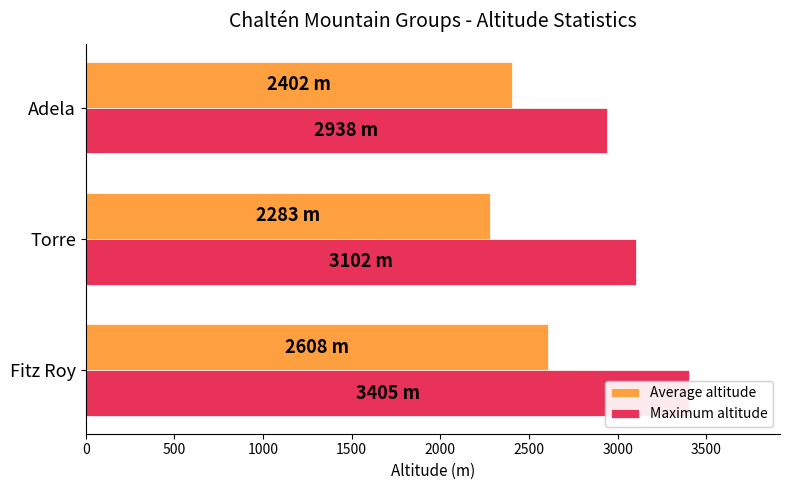

How many groups of bars are there?

3